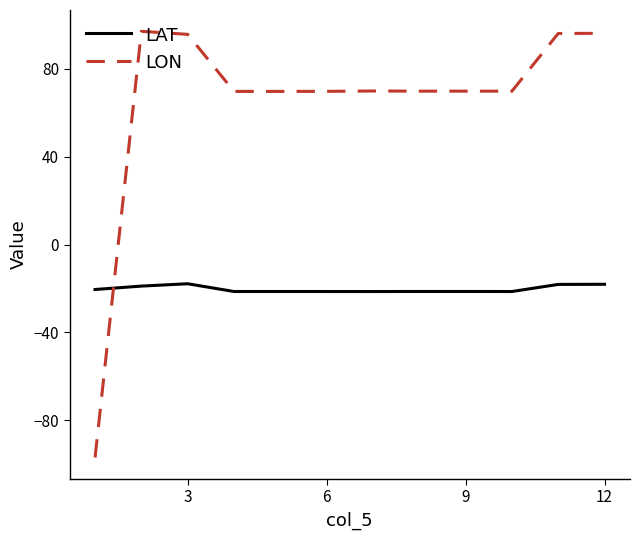

What is the greatest value displayed?

97.1